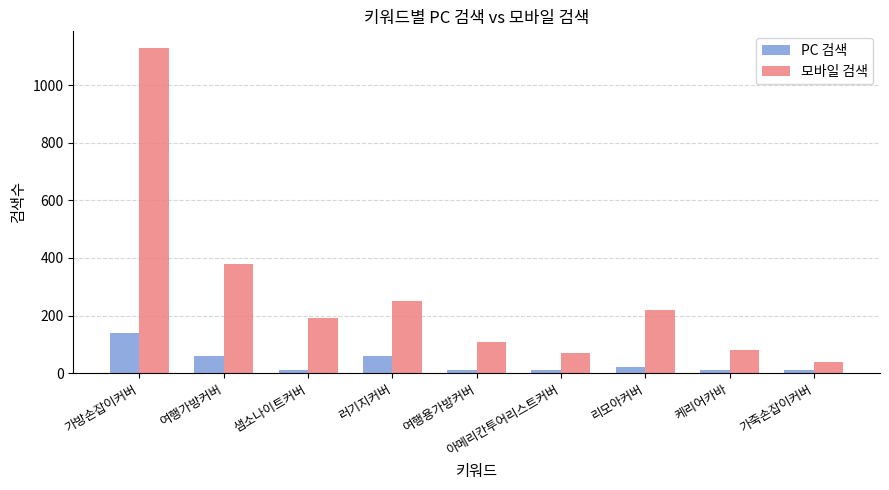

Reading left to right, list all the values displayed in this chart.

PC 검색: 140	60	10	60	10	10	20	10	10
모바일 검색: 1130	380	190	250	110	70	220	80	40